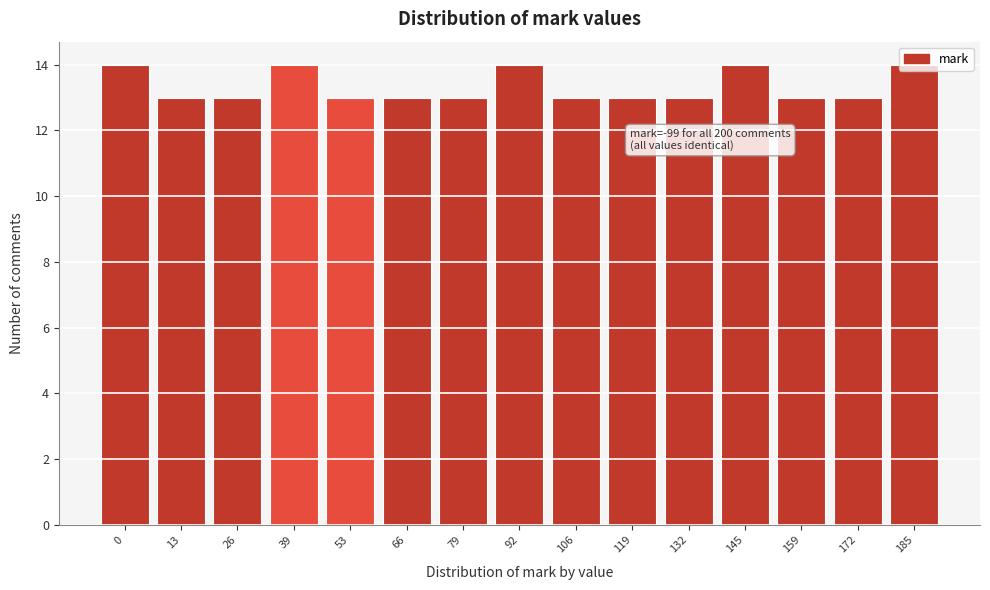

What is the approximate value at 172?

13